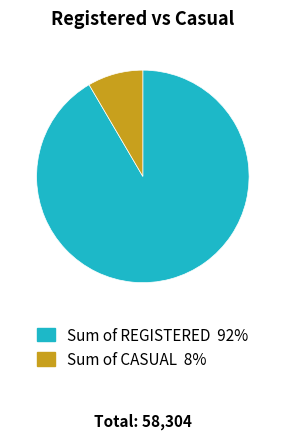

Does Sum of CASUAL account for over 50% of the chart?

No